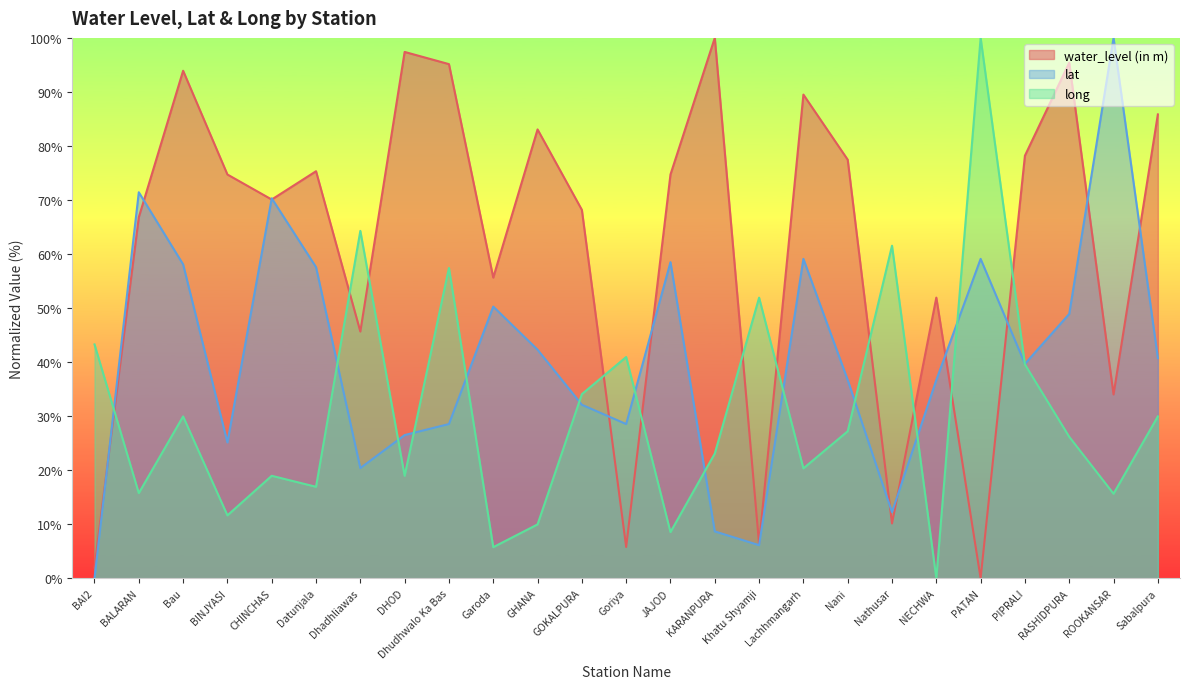

Which category has the lowest value in the lat series?

BAI2